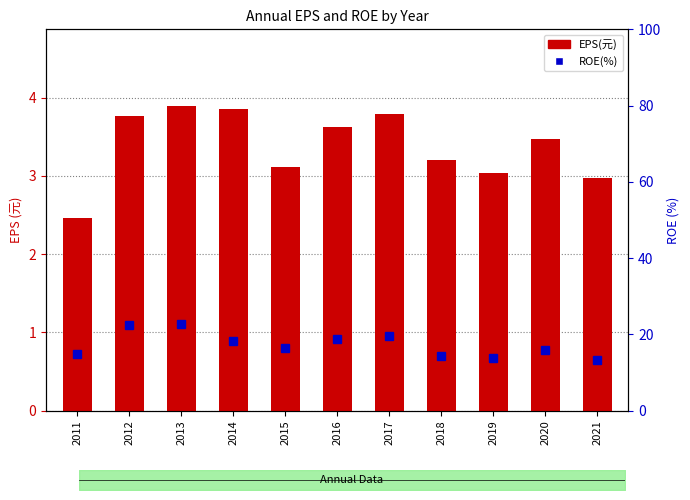

How many data points in ROE(%) are above 16?

6